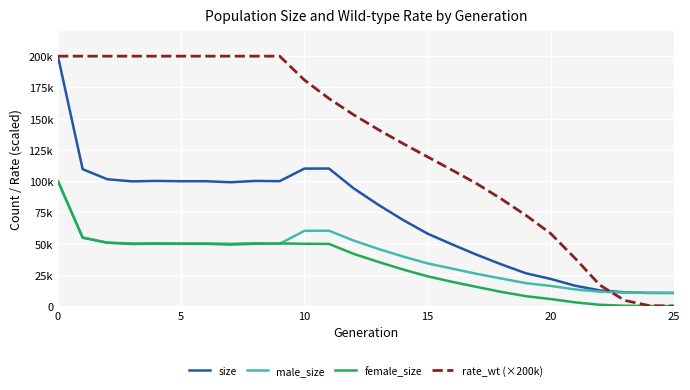

What are all the series names shown in the legend?

size, male_size, female_size, rate_wt (×200k)